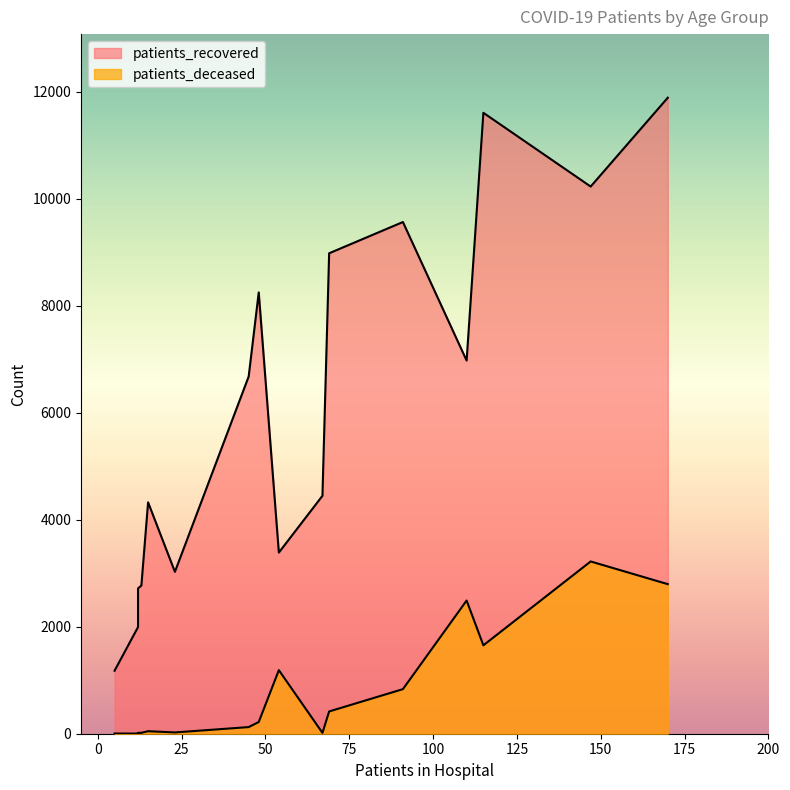

Which series has the largest total across all categories?

patients_recovered